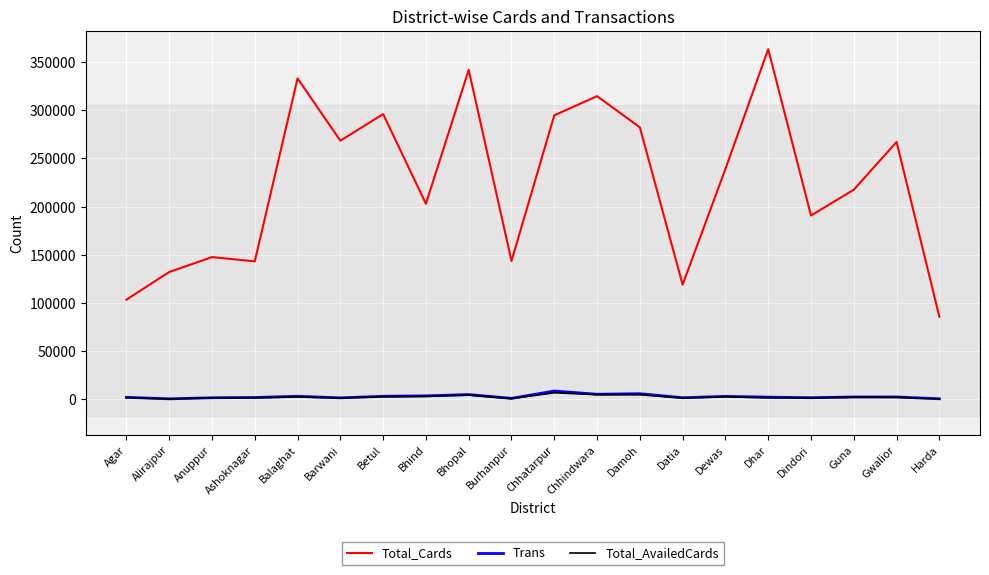

True or false: Trans and Total_Cards cross at least once.

False